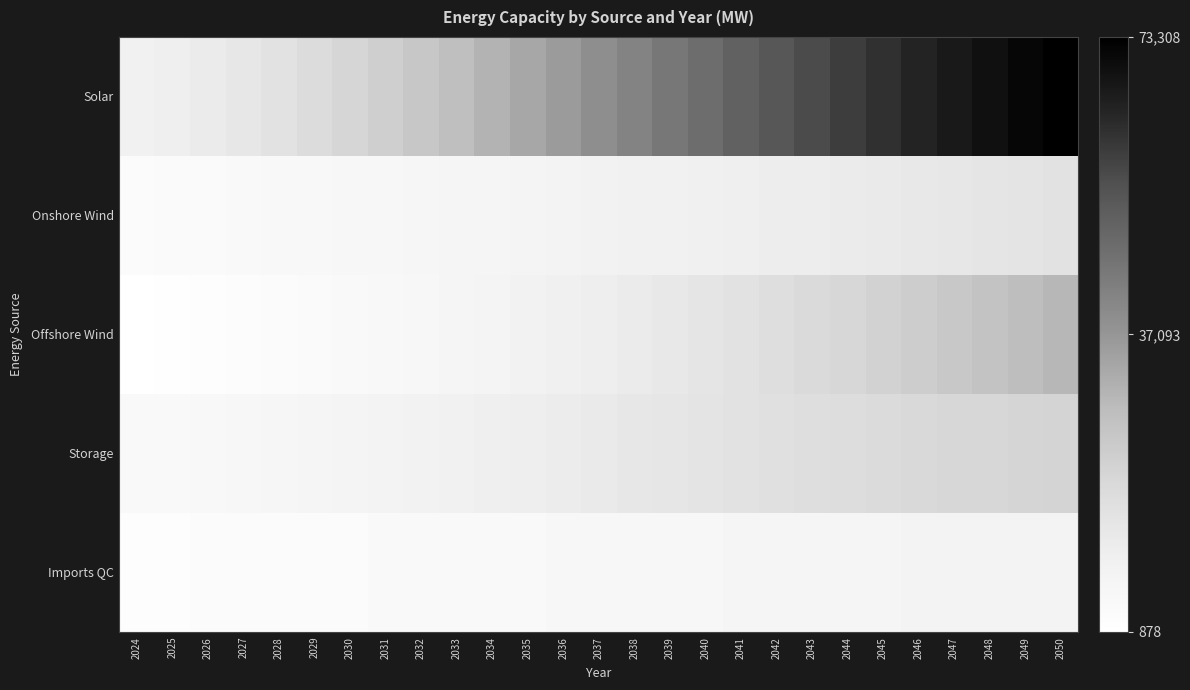

At which category is the sum across all series the highest?

2050